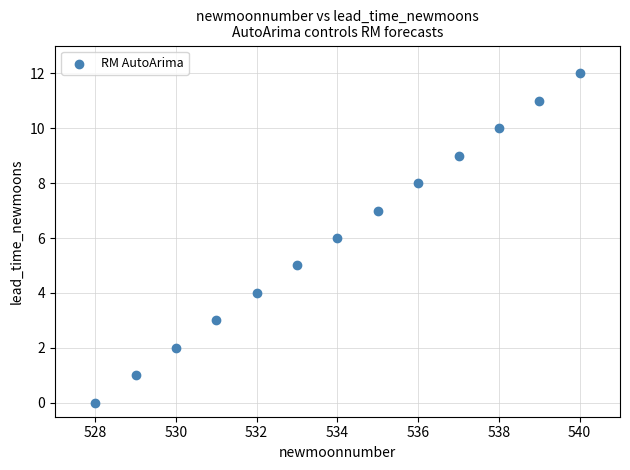

What is the range of Y values (max minus min)?

12